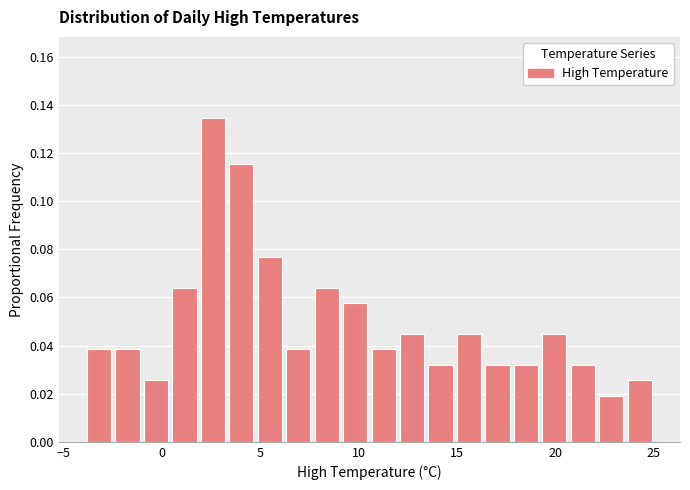

Read against the x-axis, roughly where is the centre of the tallest bar?

2.5